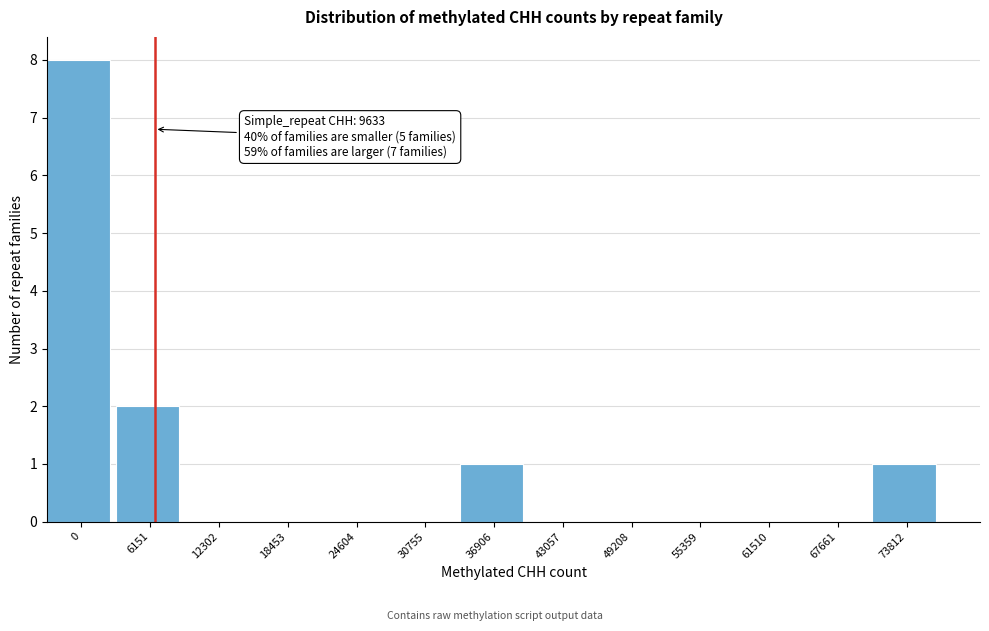

Reading right to left, what are all the values shown in this chart?

73812=1	67661=0	61510=0	55359=0	49208=0	43057=0	36906=1	30755=0	24604=0	18453=0	12302=0	6151=2	0=8